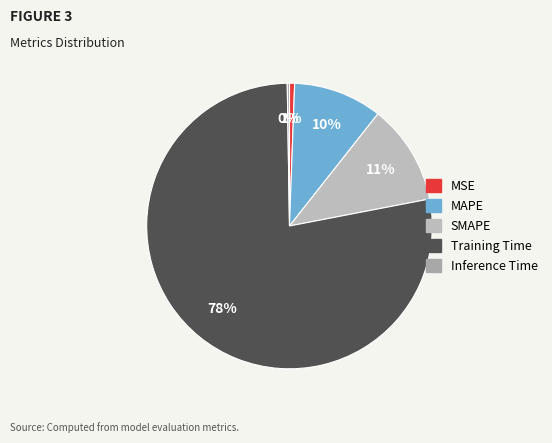

Rank the categories by value from lowest to highest.

Inference Time, MSE, MAPE, SMAPE, Training Time